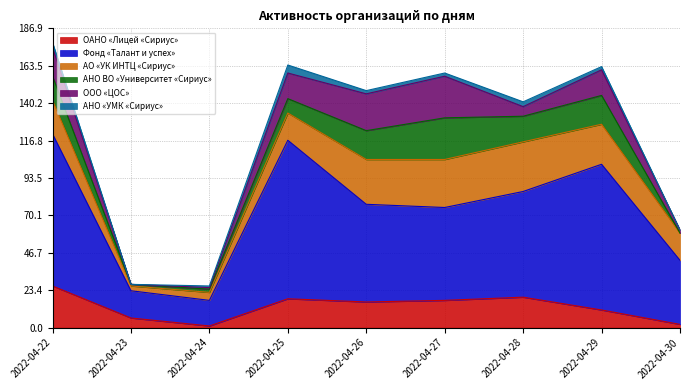

What is the sum of the АНО «УМК «Сириус» values at 2022-04-28 and 2022-04-30?

3